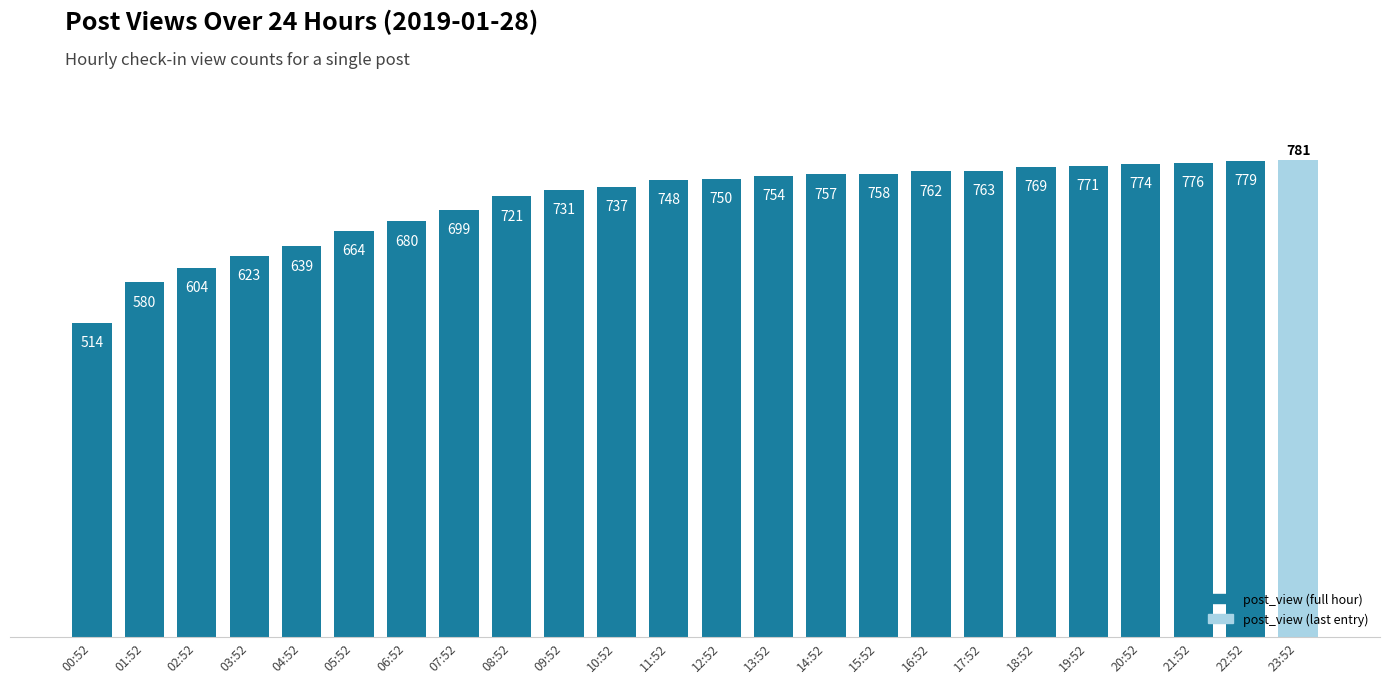

Reading right to left, extract all data points from this chart.

781	779	776	774	771	769	763	762	758	757	754	750	748	737	731	721	699	680	664	639	623	604	580	514